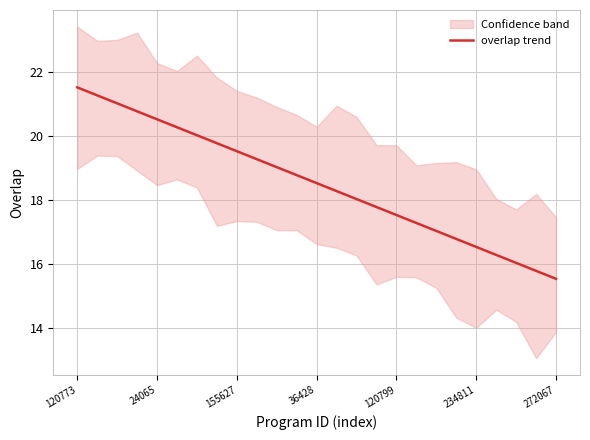

Where does the data first go above 18?

120773